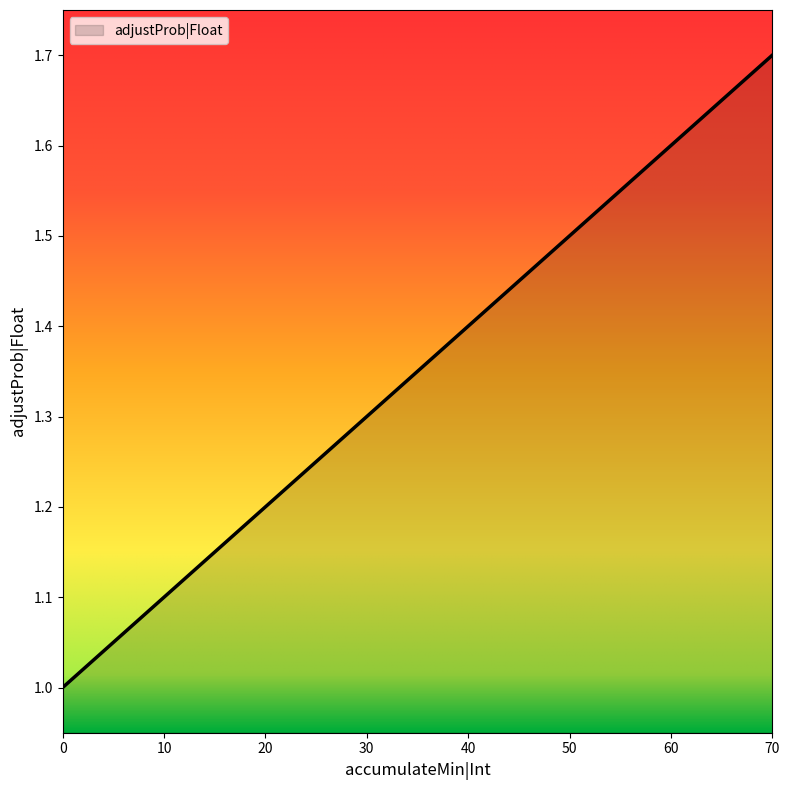

List the labels in order of value, largest first.

70, 60, 50, 40, 30, 20, 10, 0